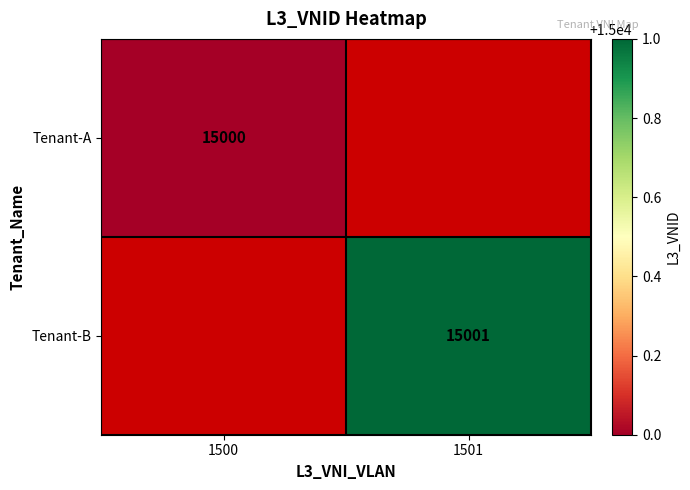

The Tenant-B series shows 25173 at 1501. True or false?

False